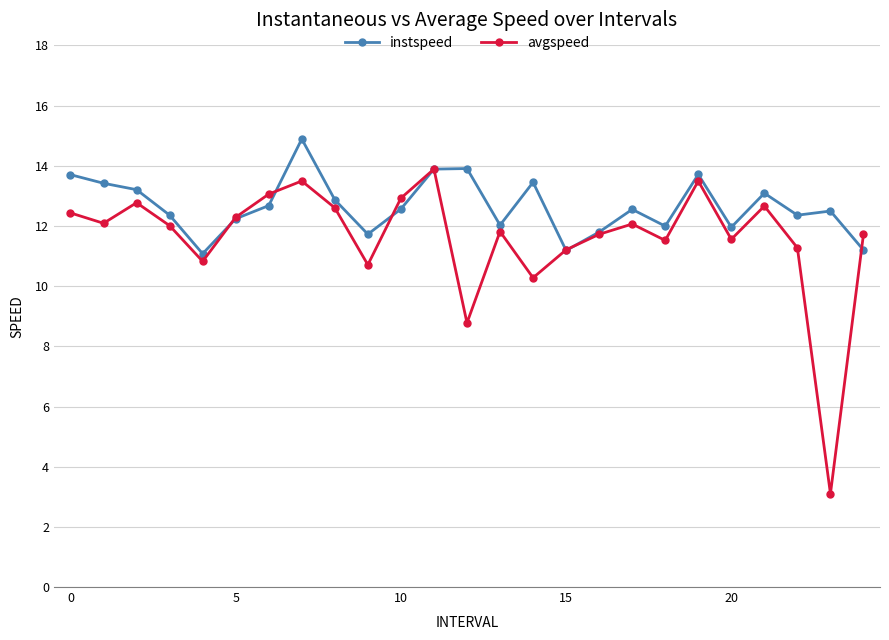

Rank the series by their average value, from lowest to highest.

avgspeed, instspeed